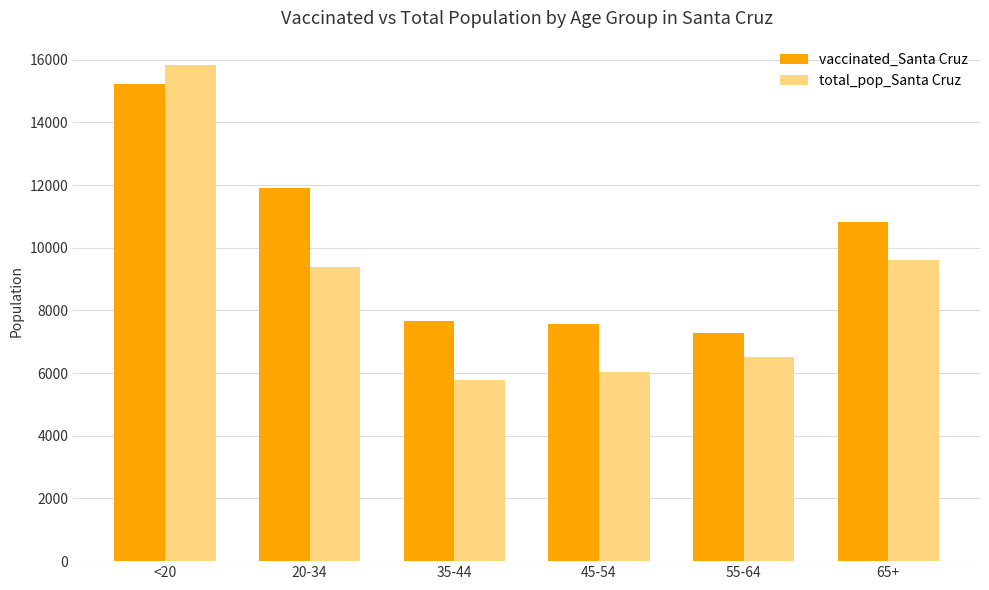

What is the lowest value of the vaccinated_Santa Cruz series?

7276